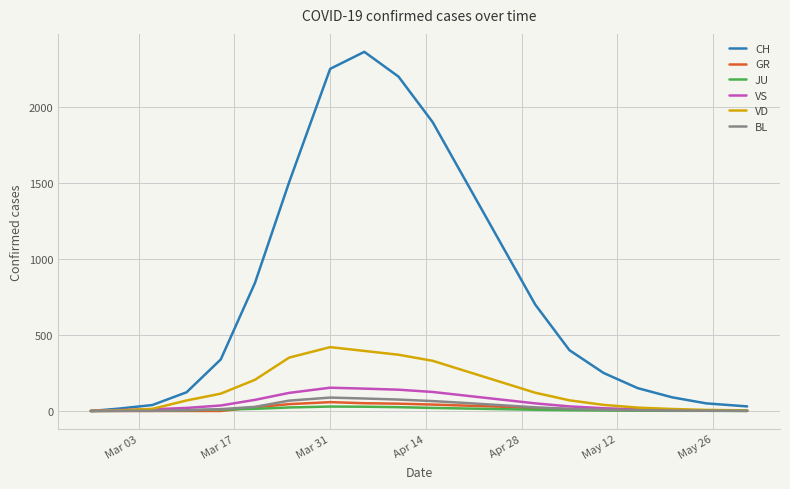

What is the highest value of the VS series?

153